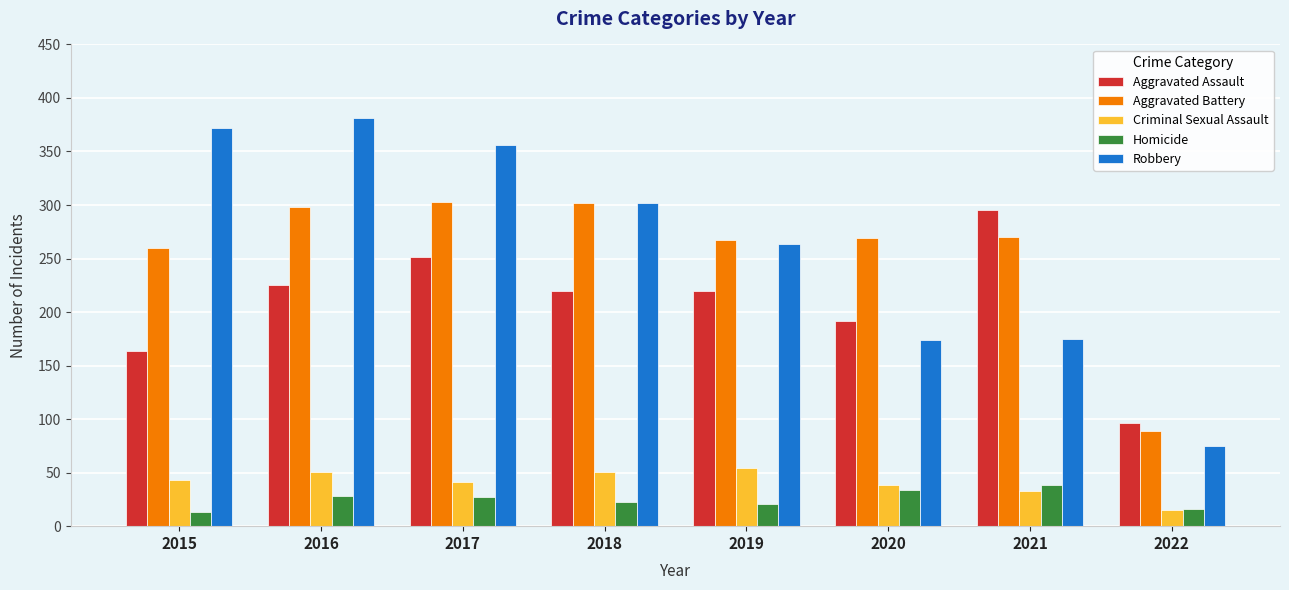

Which series has the largest range (max minus min)?

Robbery